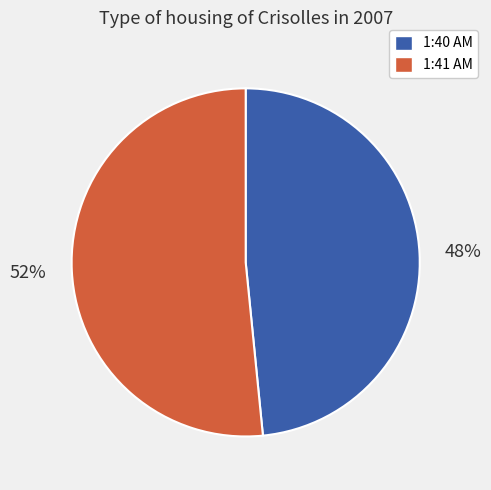

To the nearest percent, what portion does 1:40 AM represent?

48%